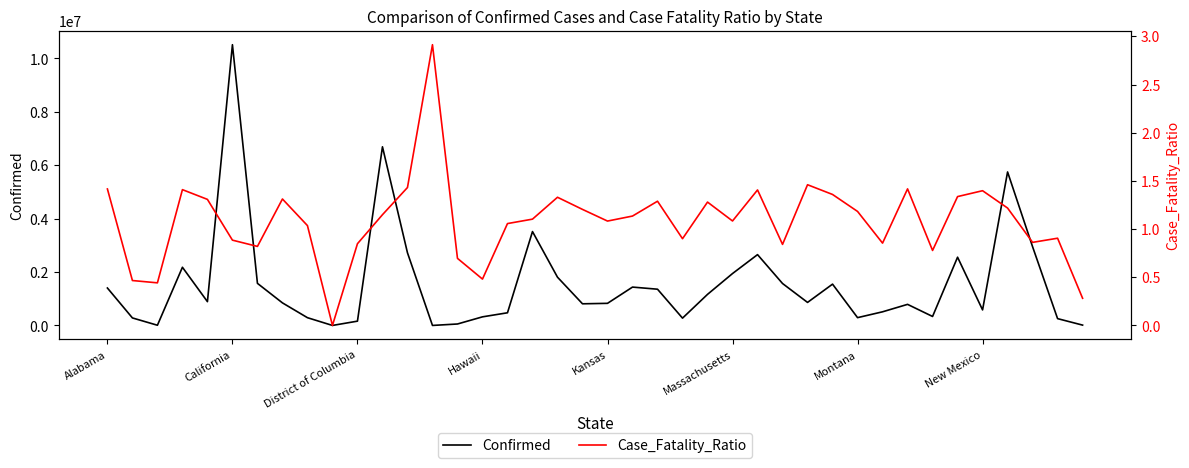

Is it true that Confirmed equals 1944319 at Massachusetts?

True